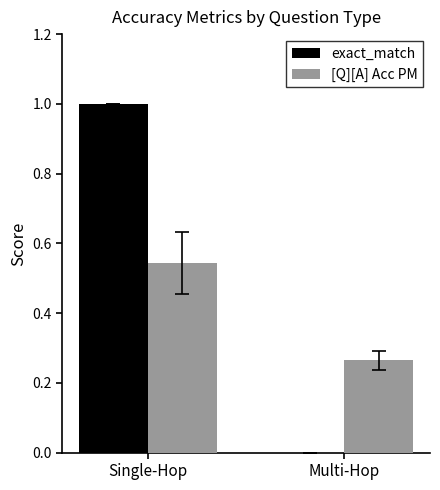

What are all the series names shown in the legend?

exact_match, [Q][A] Acc PM